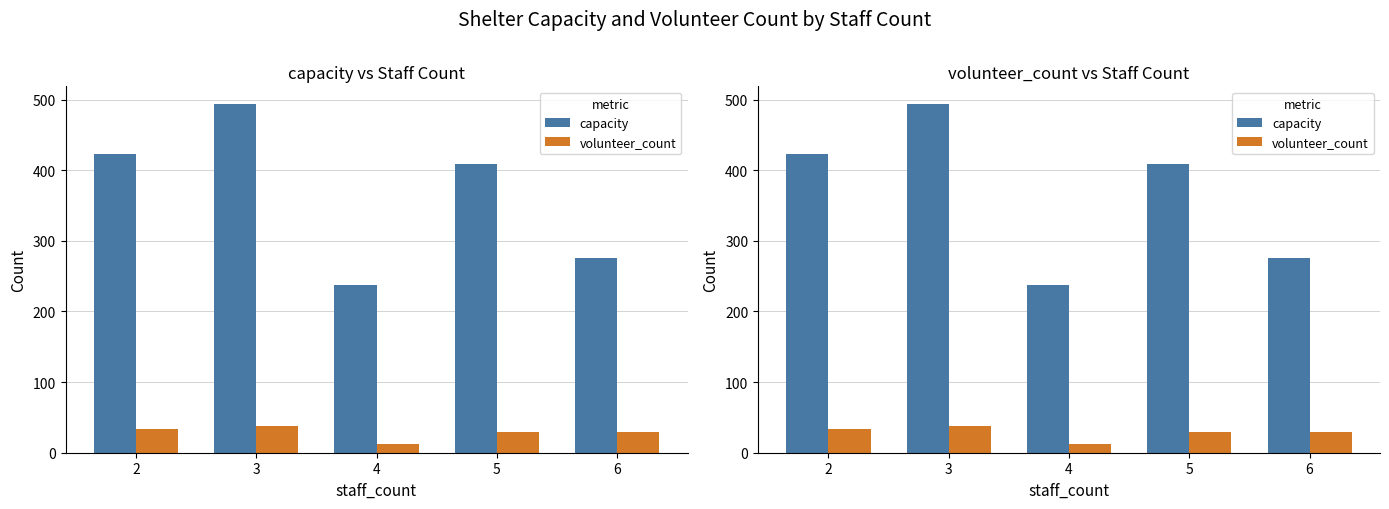

What is the spread (max minus min) of values at 6?

246